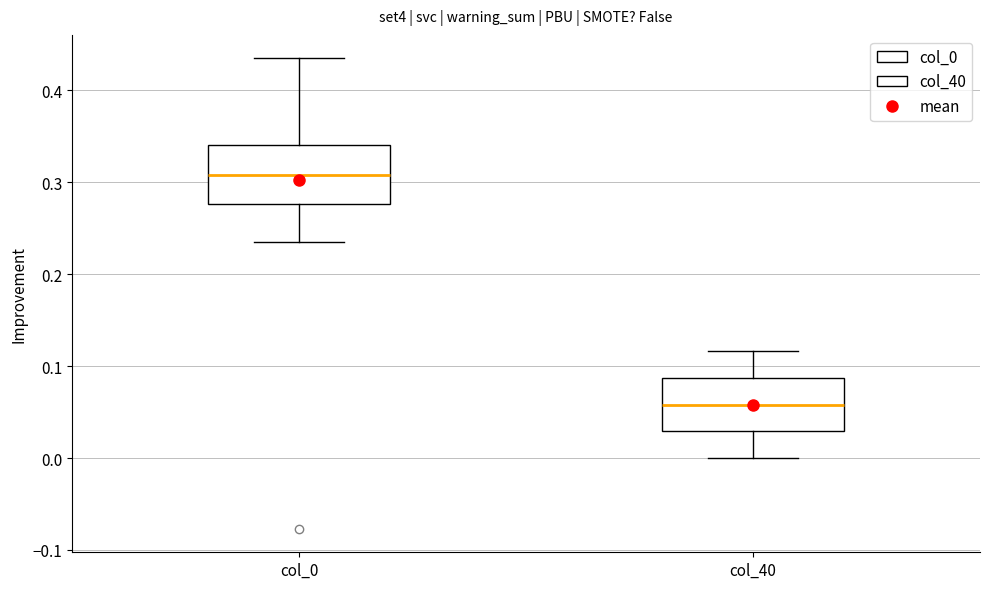

Which box's median line is the highest?

col_0